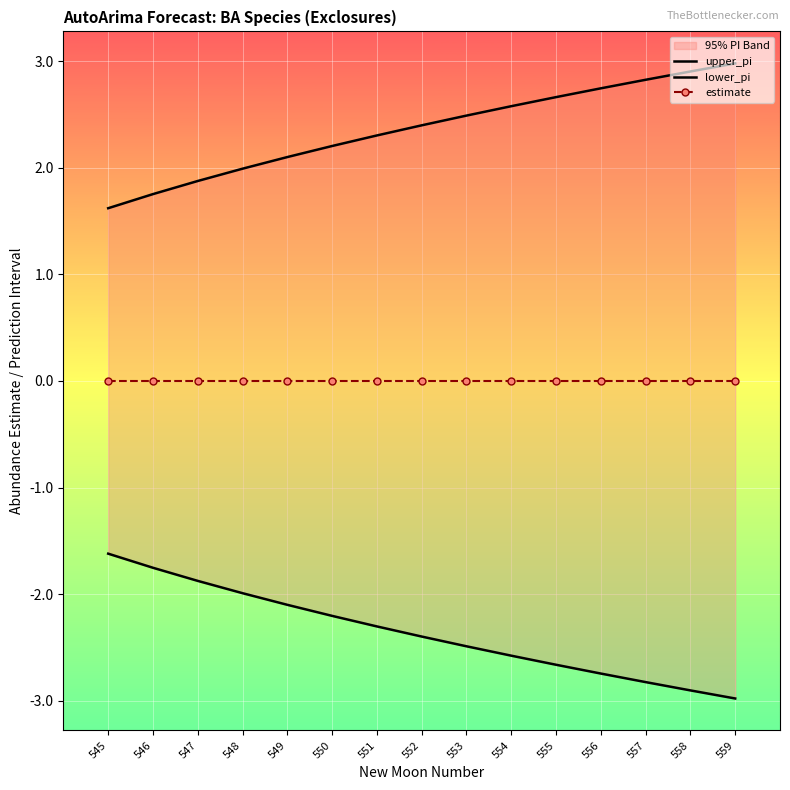

What is the difference between the maximum and minimum values in the lower_pi series?

1.4